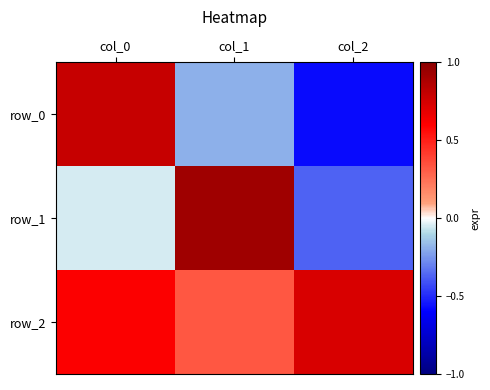

The row_2 series shows 0.5 at col_1. True or false?

False